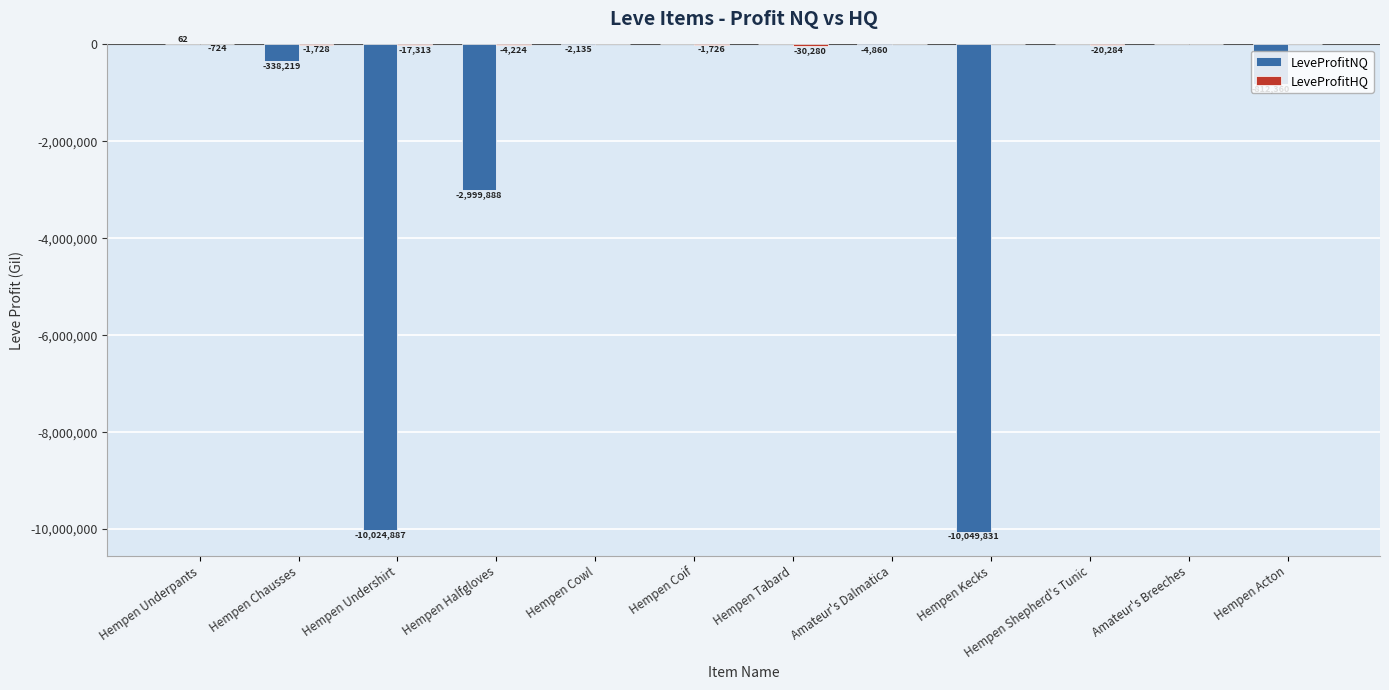

The value of LeveProfitNQ at Hempen Shepherd's Tunic is 3383165. True or false?

False